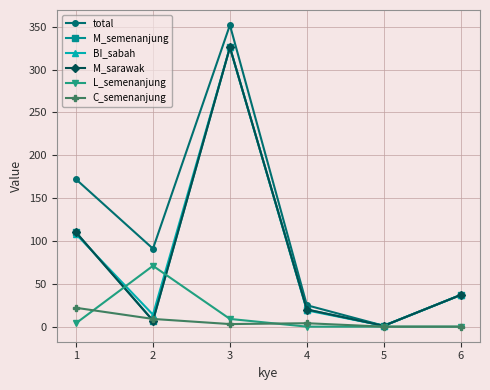

Is this an area chart (filled region under the line)?

No